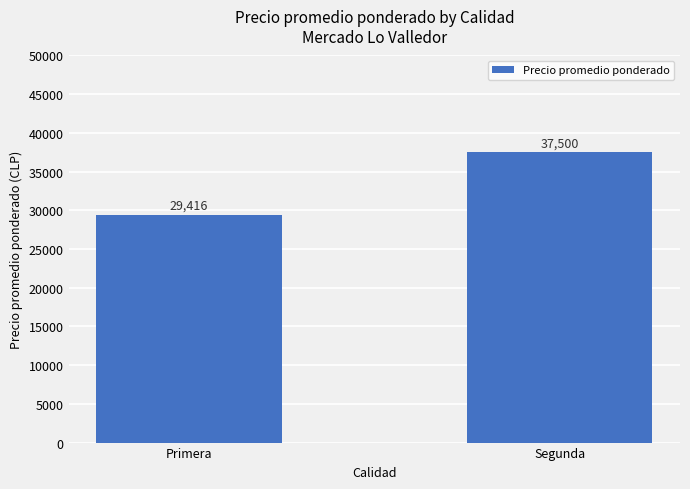

Count the number of data series in this chart.

1